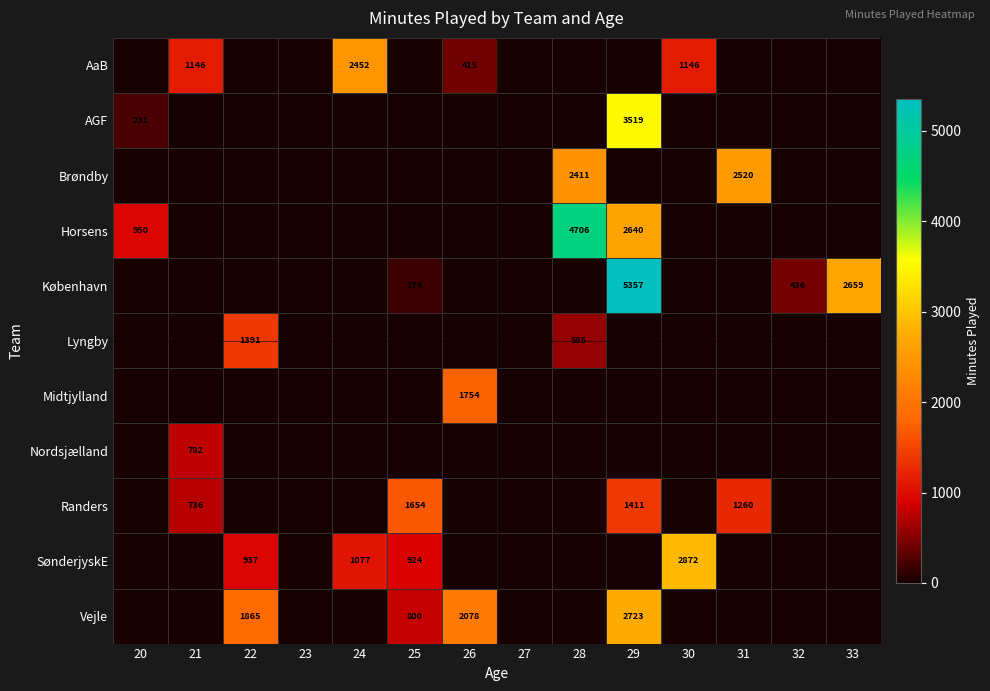

Which series changed the most between 24 and 28?

Horsens